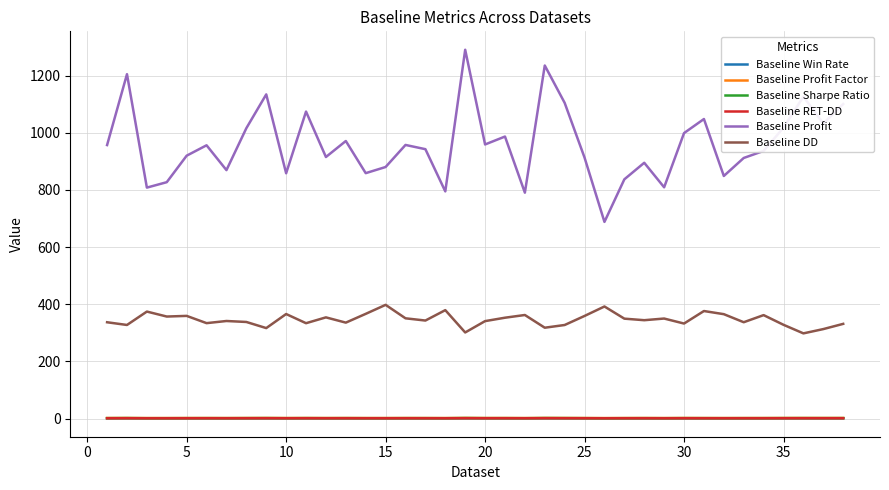

Which series has the largest total across all categories?

Baseline Profit